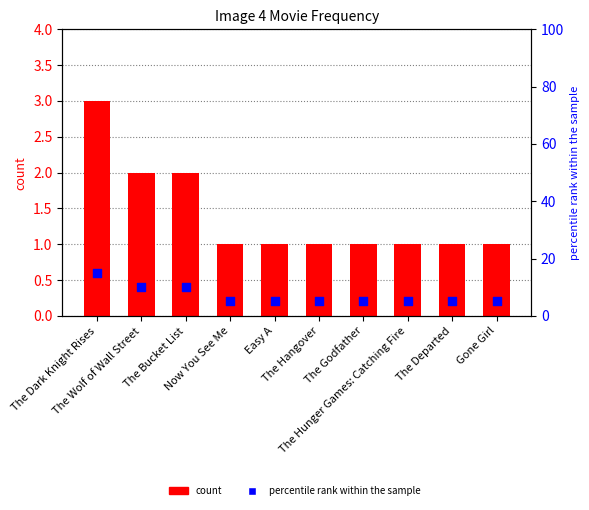

Which series contains the lowest Y value?

count